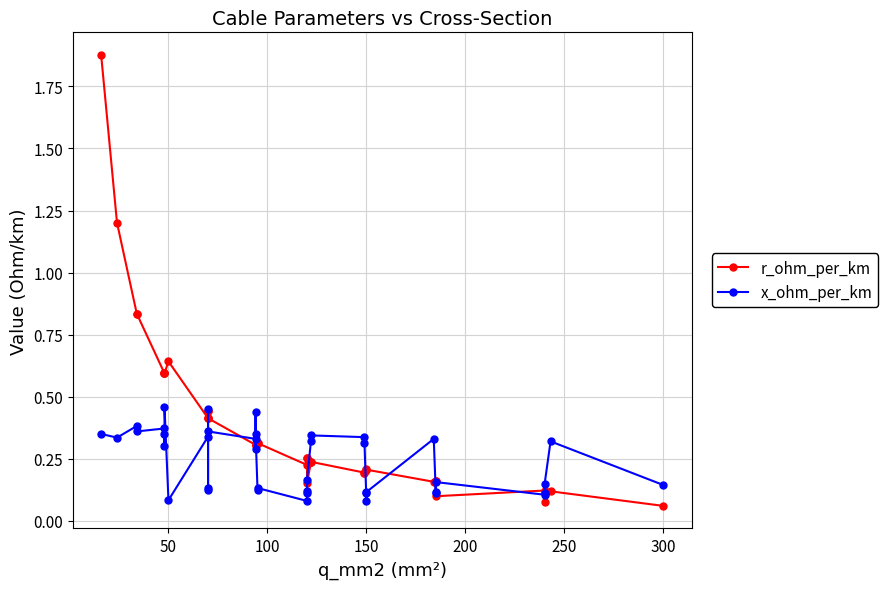

List the series in order of their overall mean, lowest first.

x_ohm_per_km, r_ohm_per_km